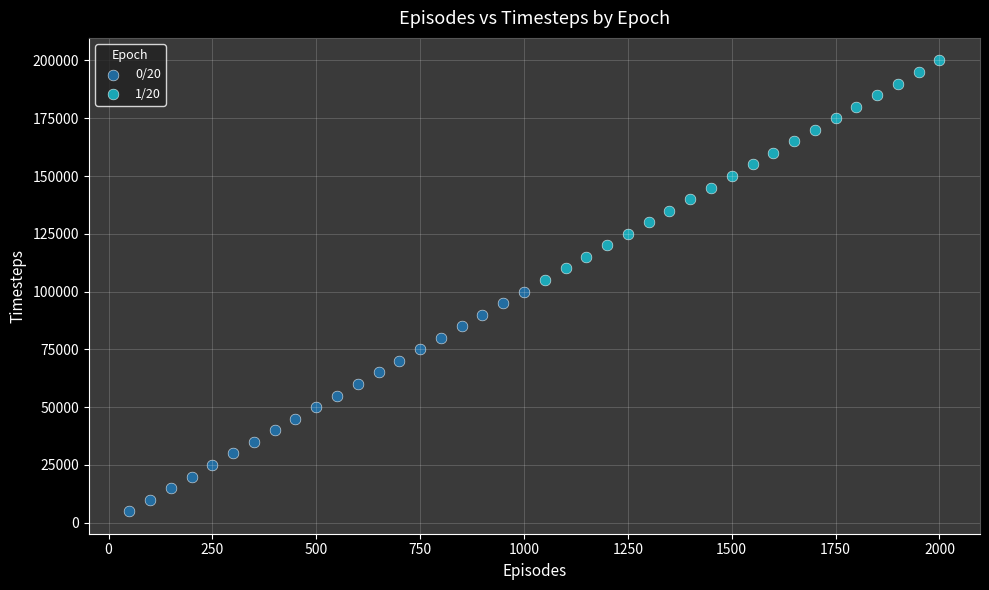

Which series contains the lowest Y value?

0/20